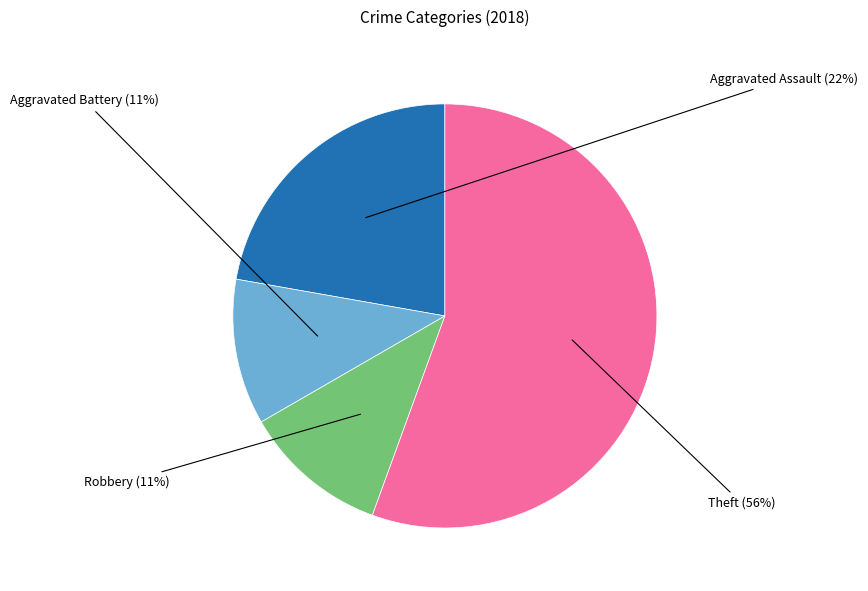

To the nearest percent, what portion does Aggravated Battery represent?

11%